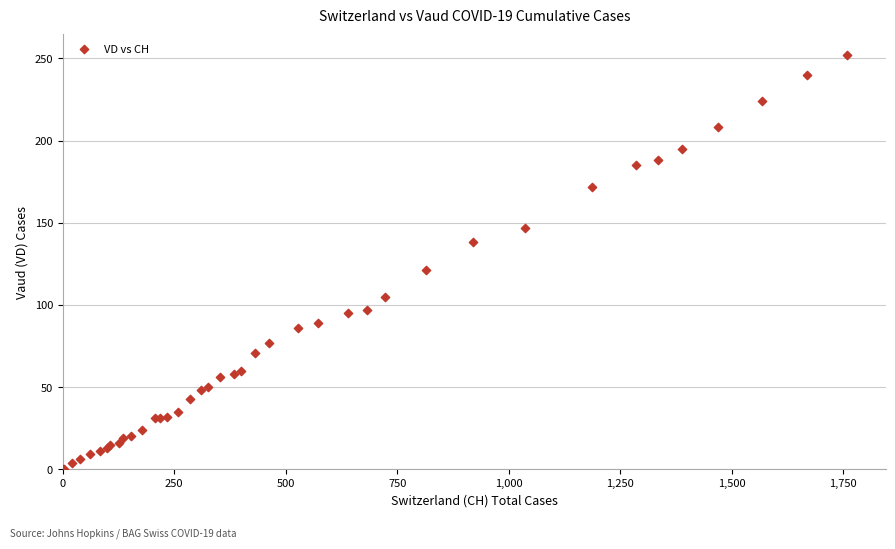

What Y value in the scatter plot is closest to 126?

121